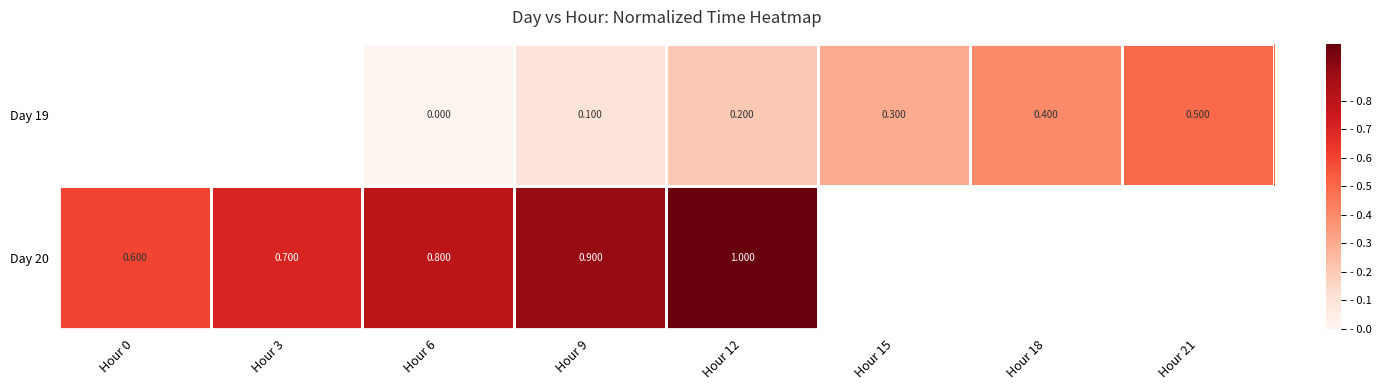

Which label corresponds to the largest value in the chart?

Hour 12